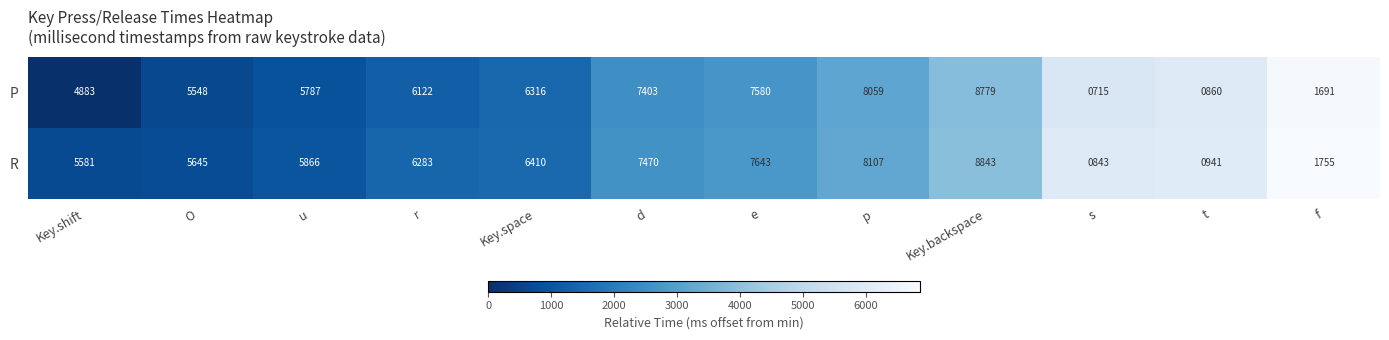

The R series shows 8843 at Key.backspace. True or false?

True